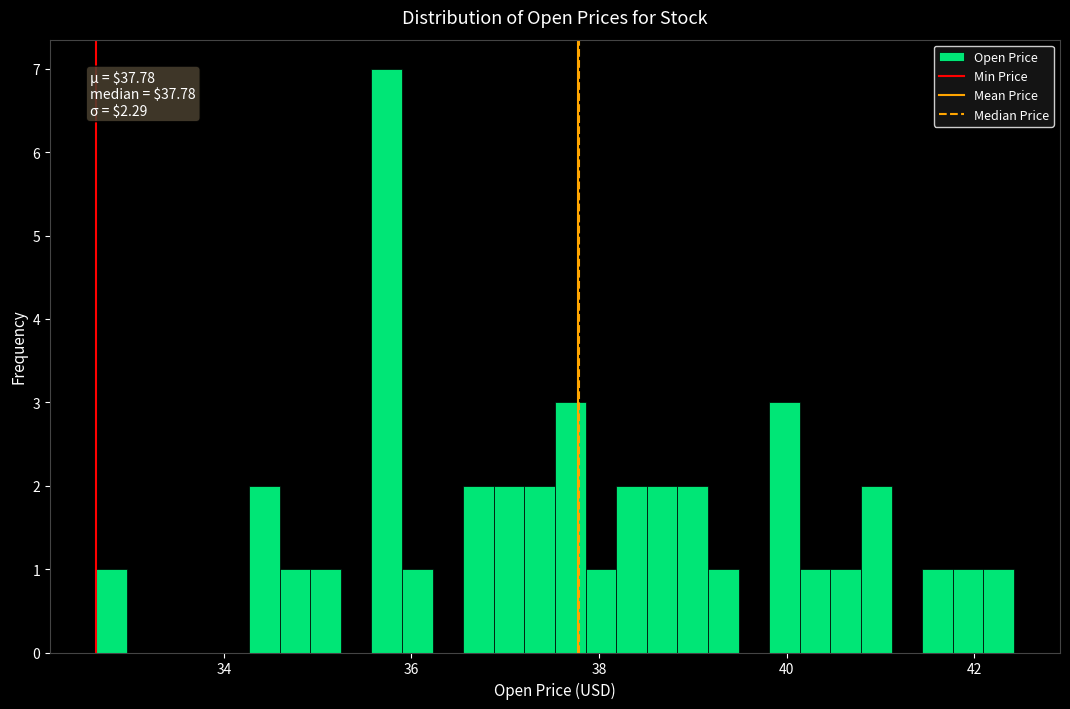

Around what value on the x-axis is the tallest bar? Give the approximate position of its centre, as read against the axis.

35.8